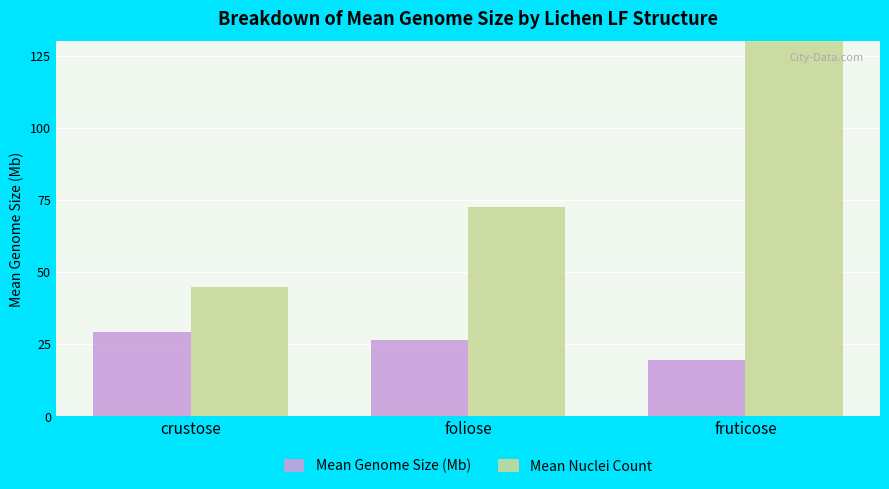

What position from the left is fruticose?

3